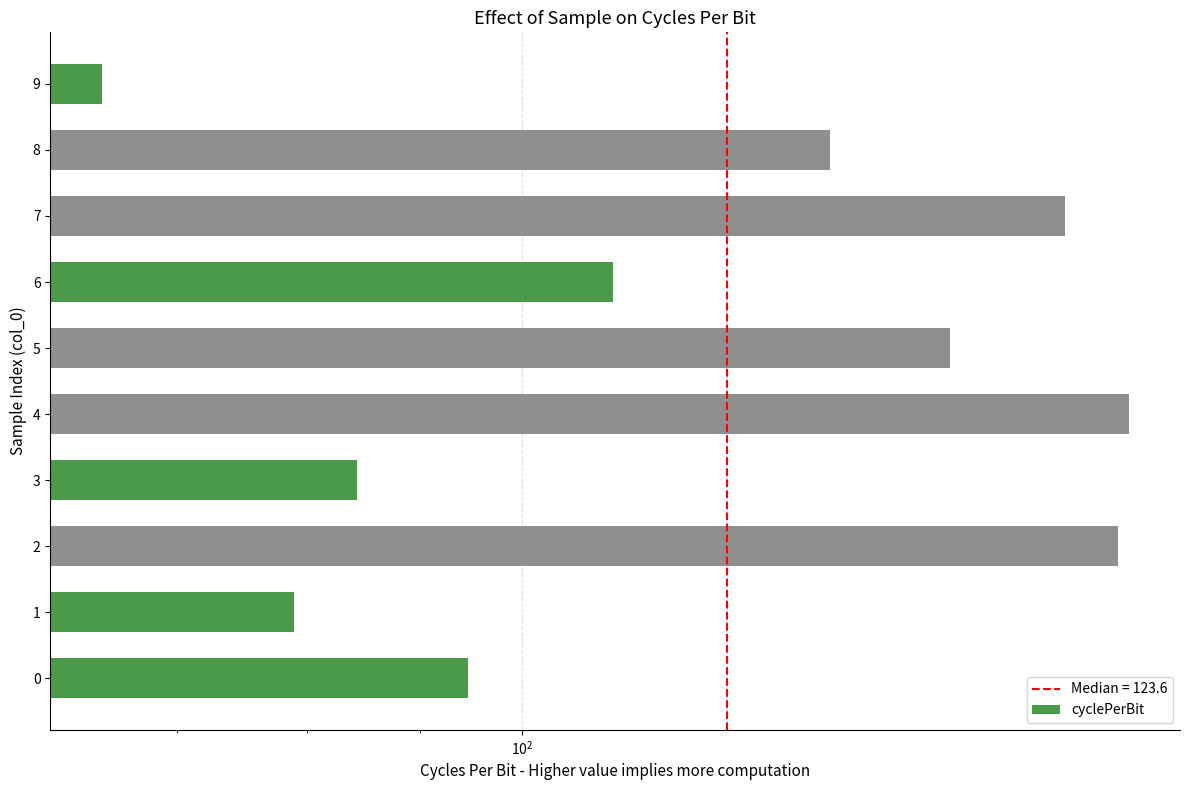

What is the sum of all values?

1273.0